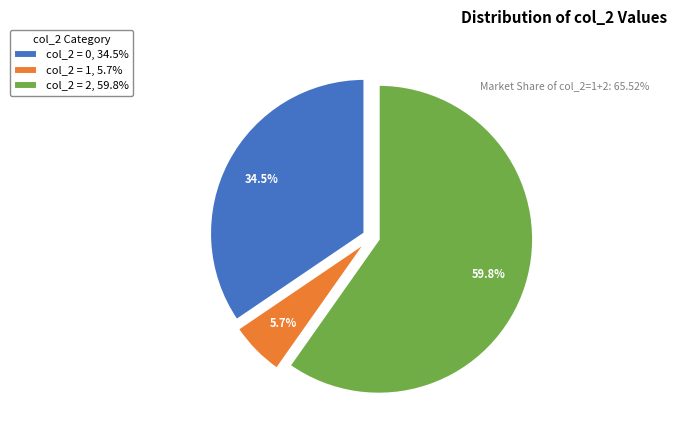

Combined, do col_2 = 0 and col_2 = 2 account for over 50%?

Yes